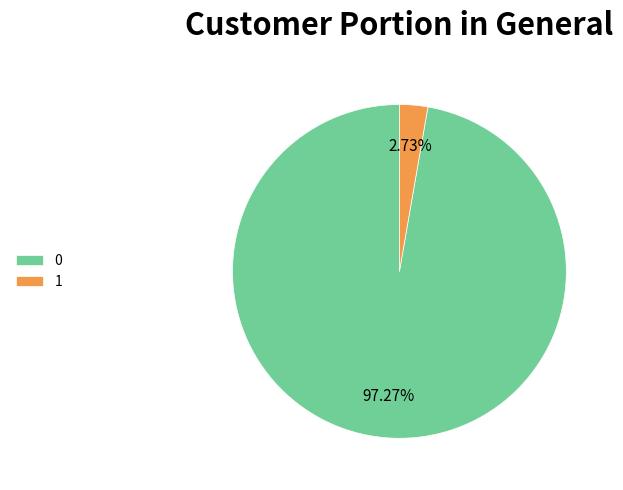

What percentage is the 1 slice, to the nearest percent?

3%